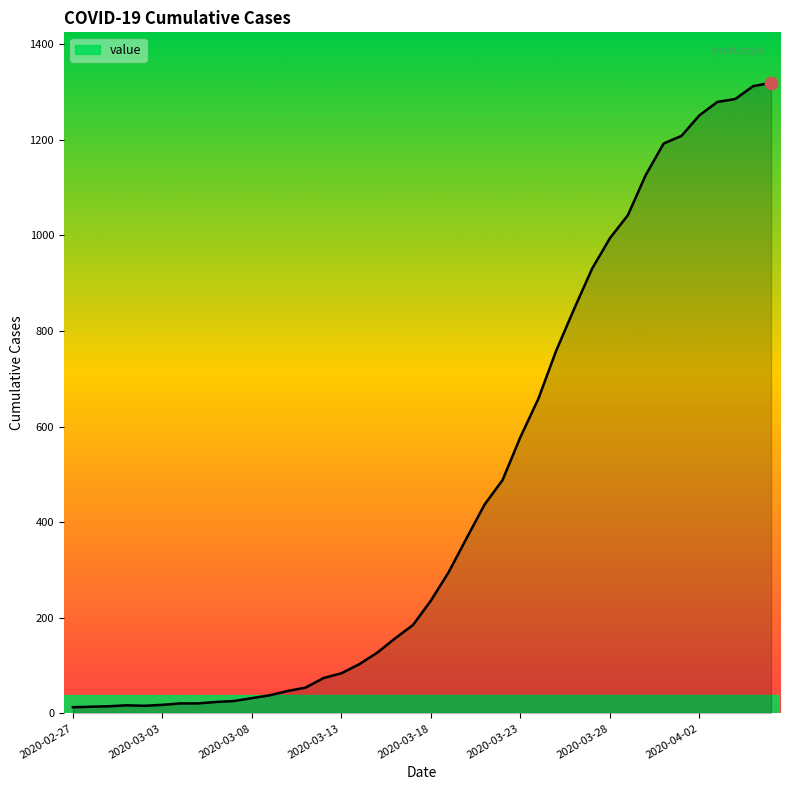

What is the maximum value shown in the chart?

1319